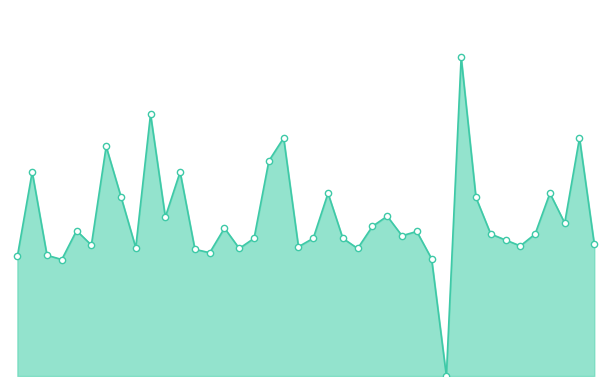

What is the difference between the second highest and minimum values?

3.1